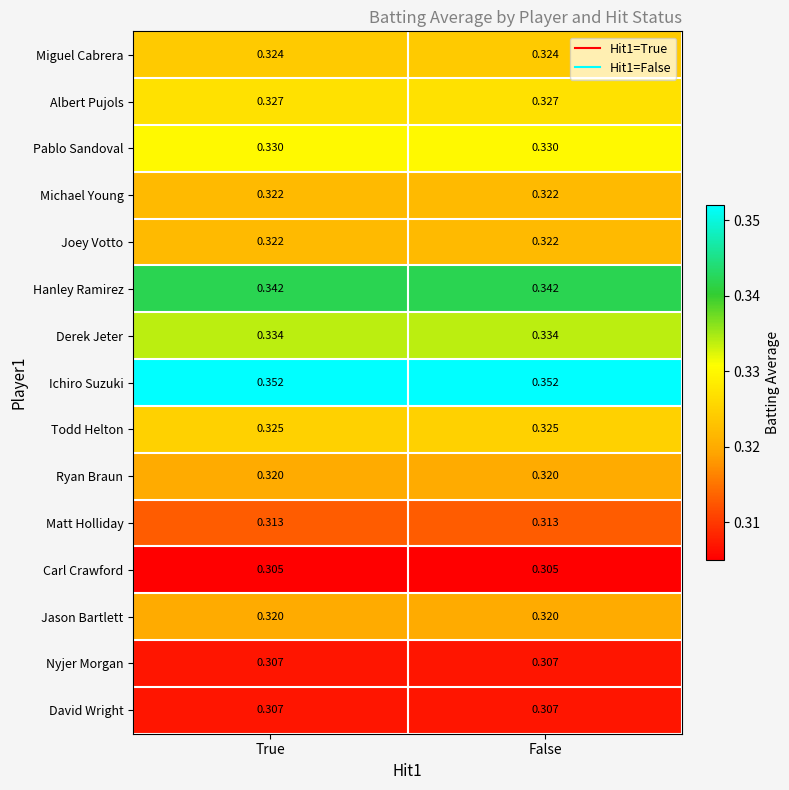

Is the value of Todd Helton at False greater than the value of Derek Jeter at False?

No